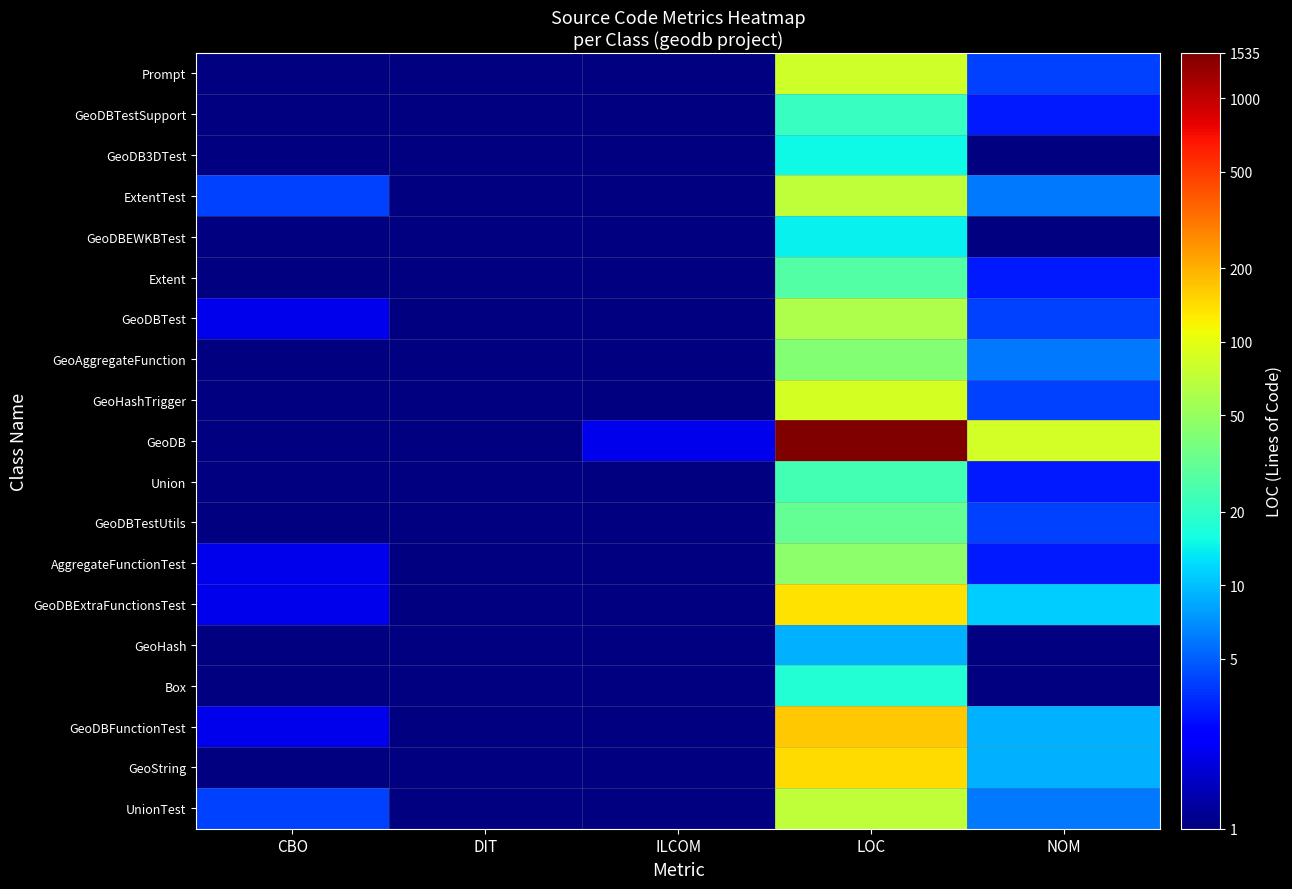

At which category is the sum across all series the highest?

LOC